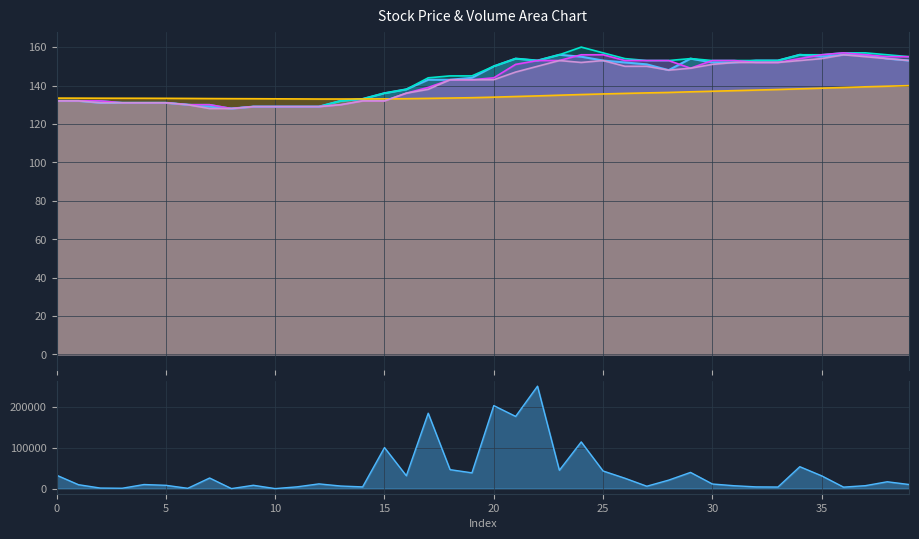

What is the difference between the second highest and minimum values in the open series?

28.0